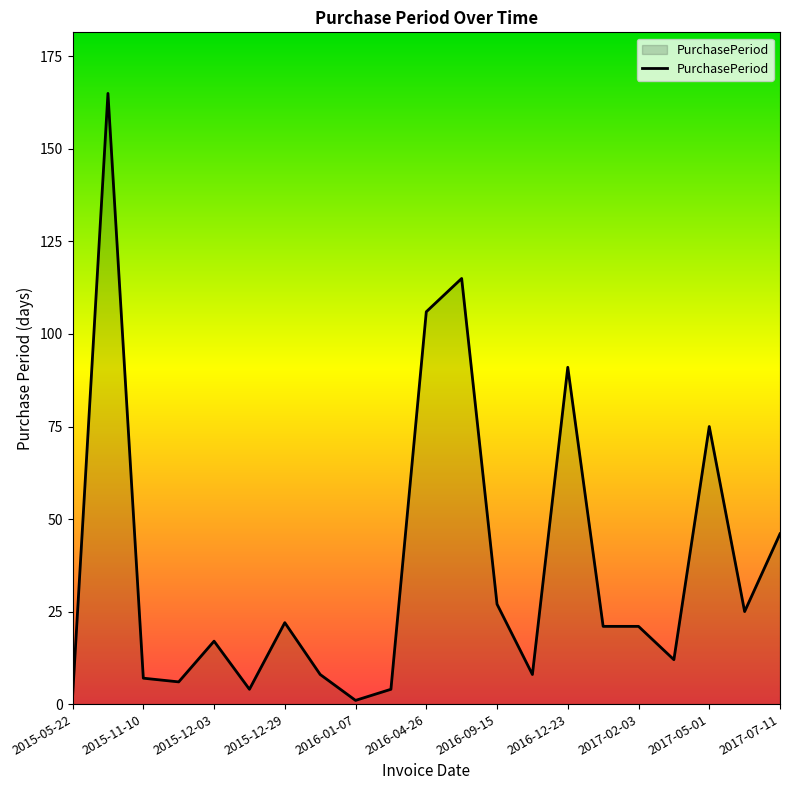

What is the difference between the maximum and minimum values?

164